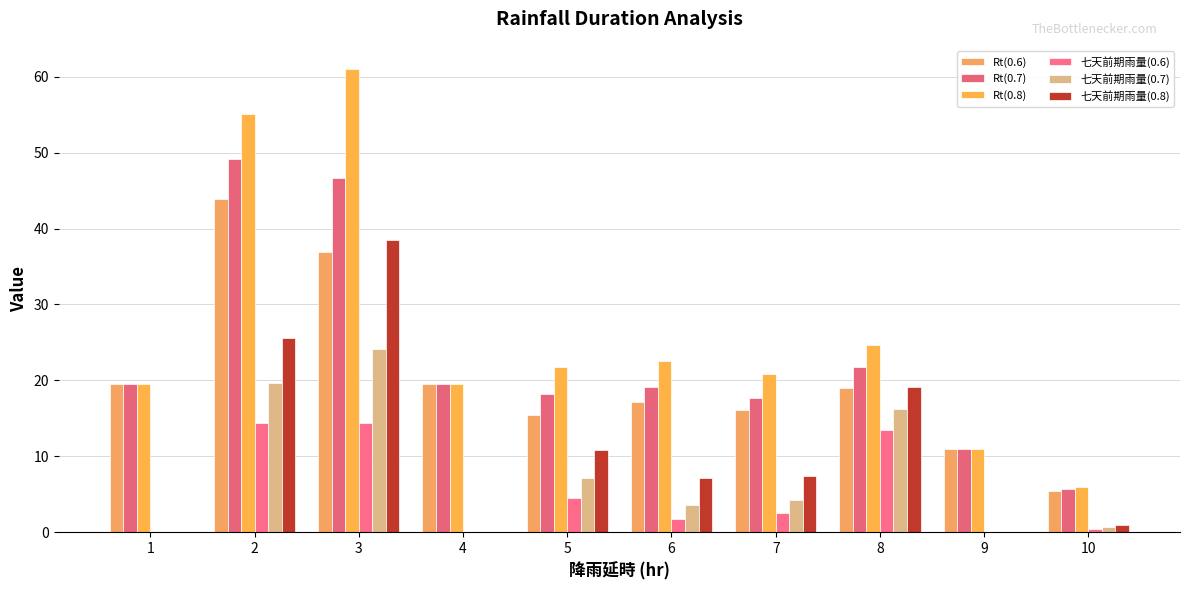

What is the difference between the Rt(0.7) values at 8 and 2?

27.4